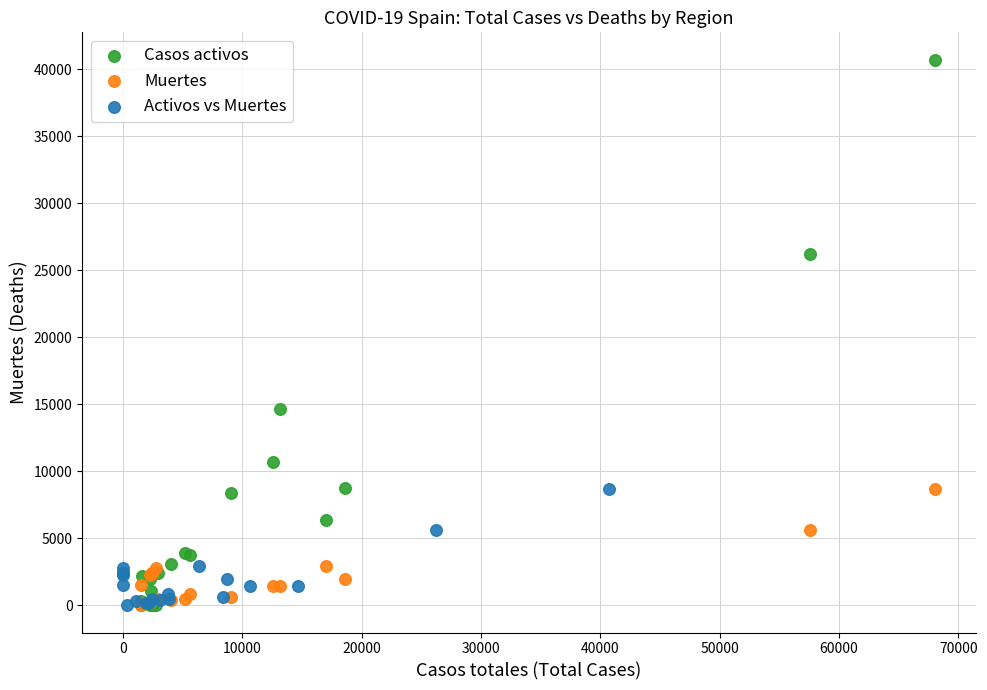

Which series has the largest Y range (max minus min)?

Casos activos